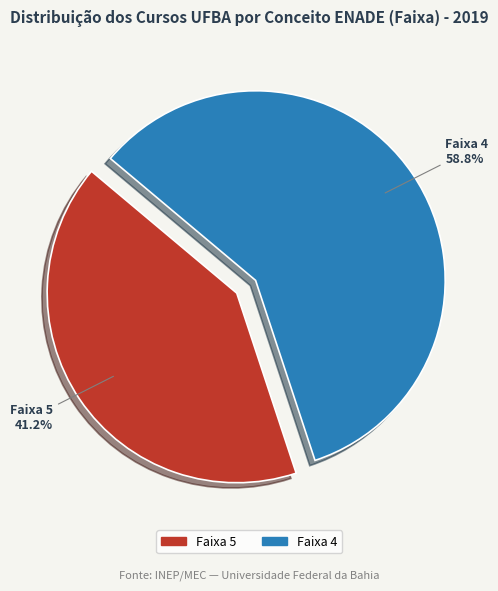

Which category accounts for the majority?

Faixa 4 58.8%